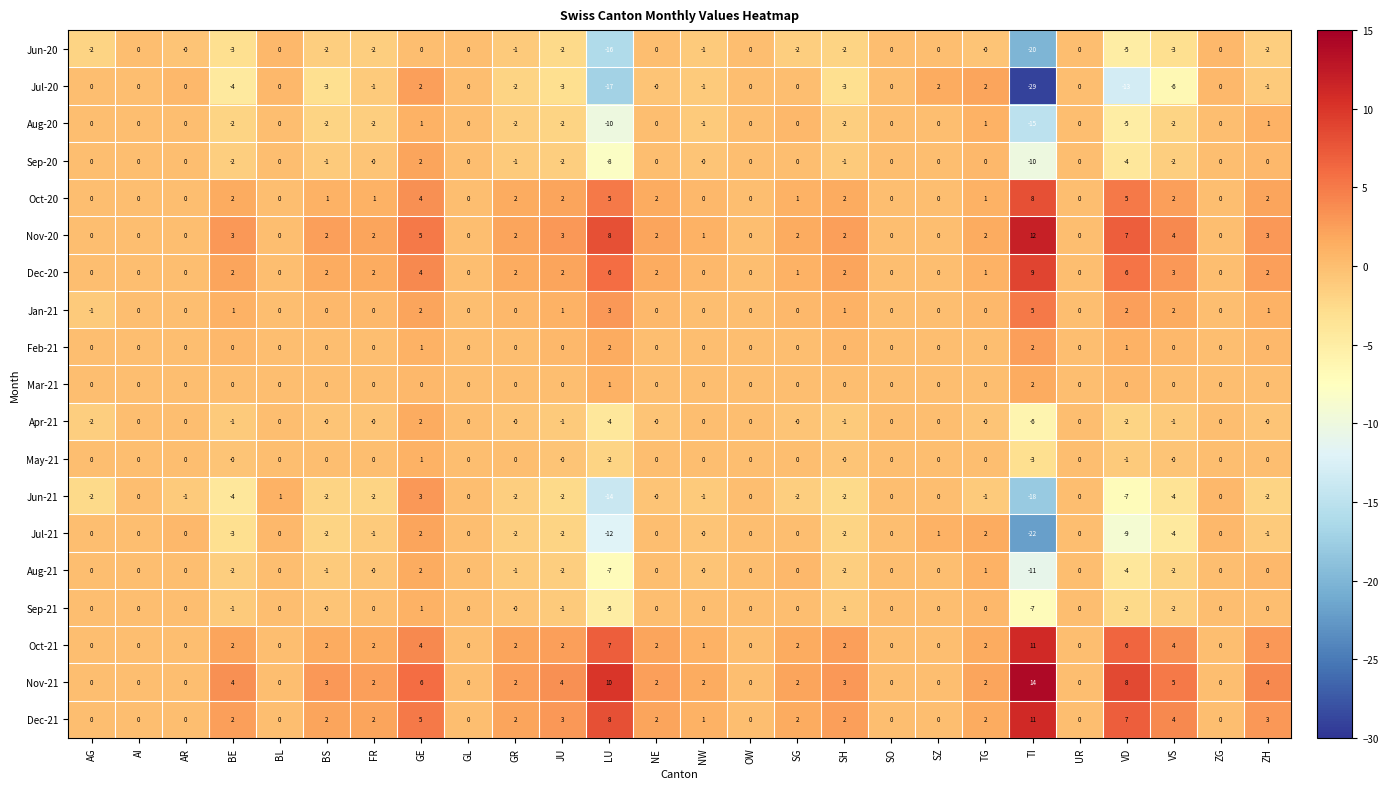

What is the sum of all Feb-21 values?

6